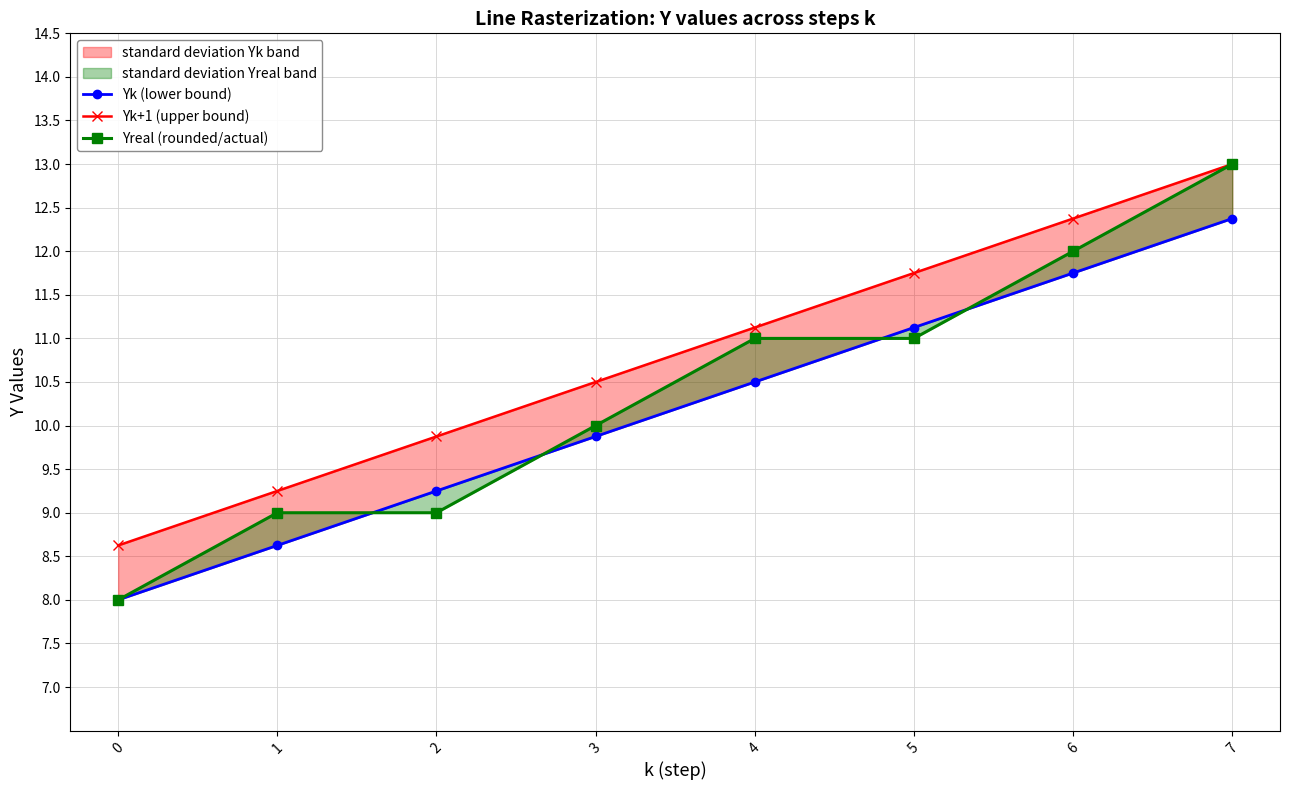

What is the difference between the highest and lowest values at 6?

0.6